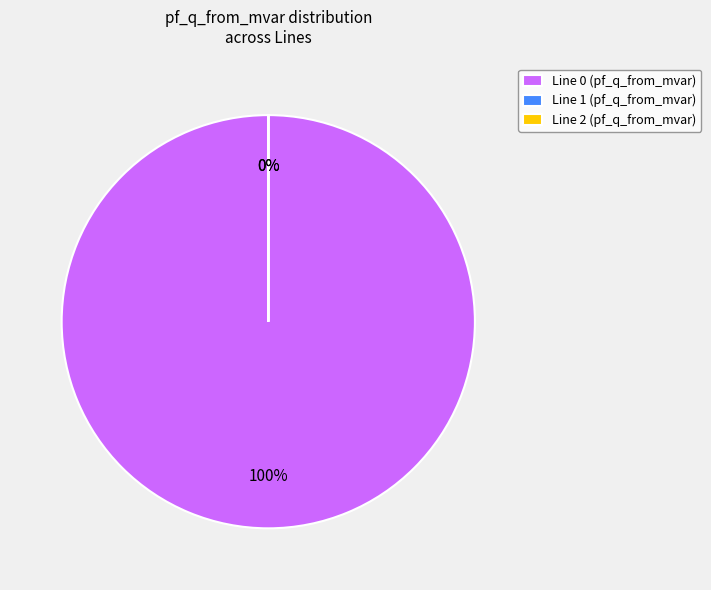

What is the smallest slice in the pie chart?

Line_1